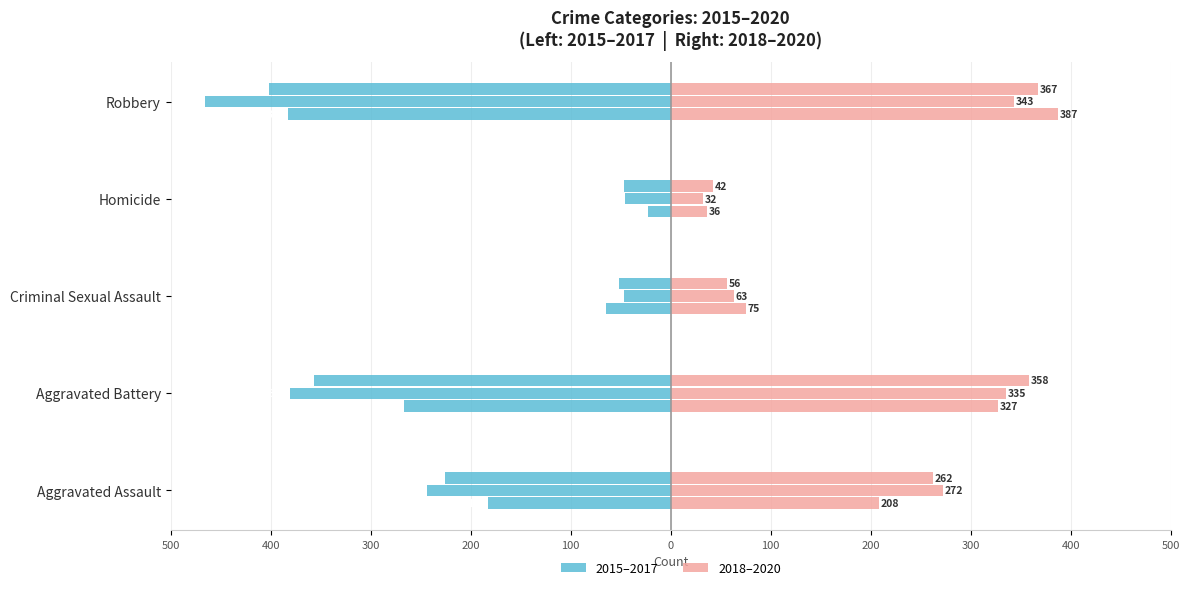

How many 2015 (Left) values are between -267 and -65?

3